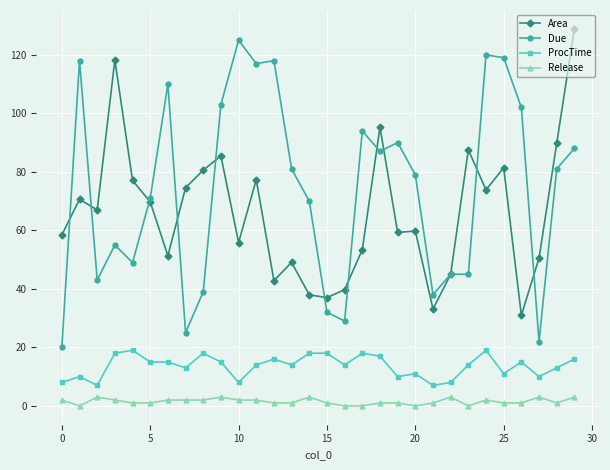

True or false: Area and Release cross at least once.

False